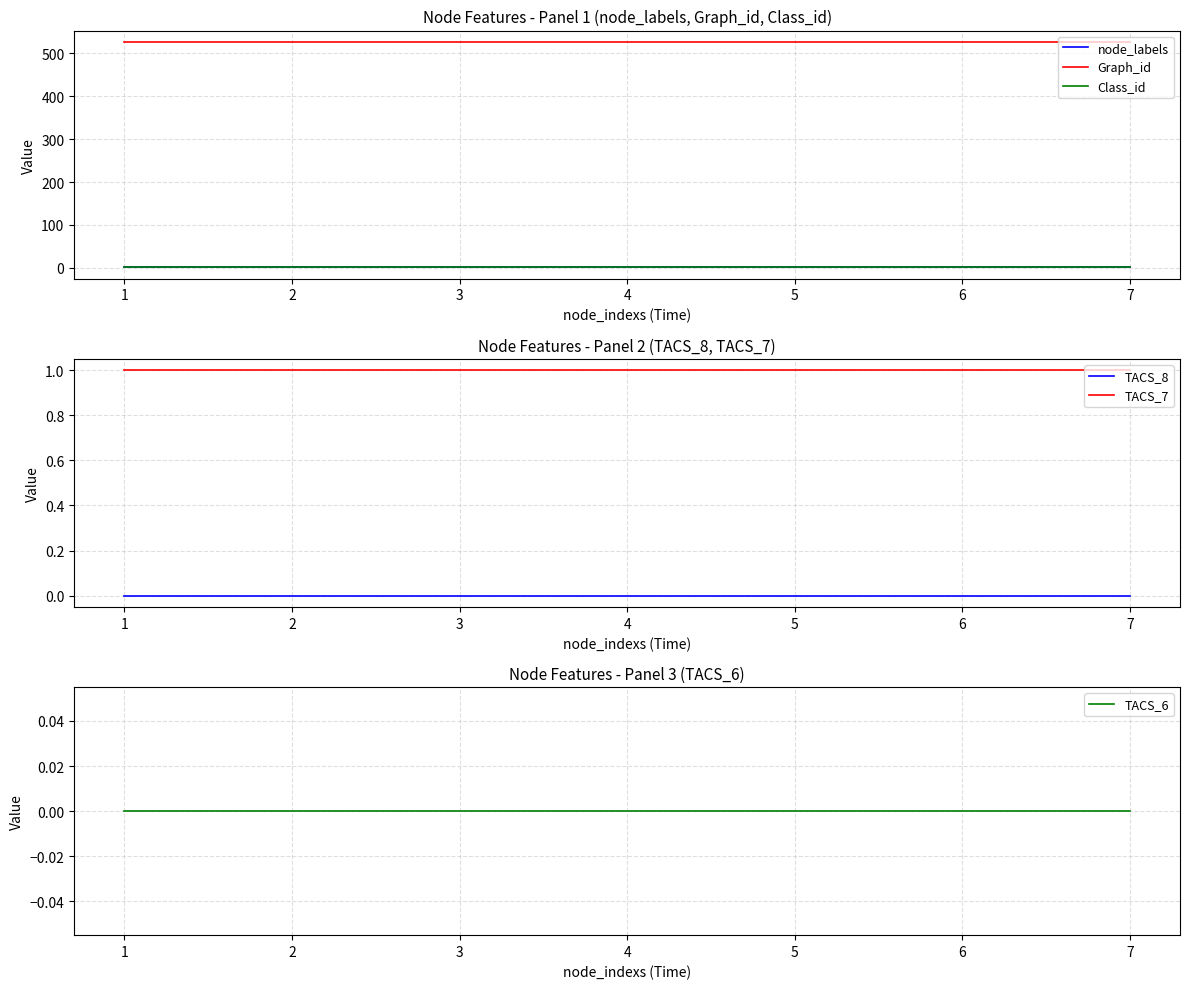

How many lines are shown in the chart?

6